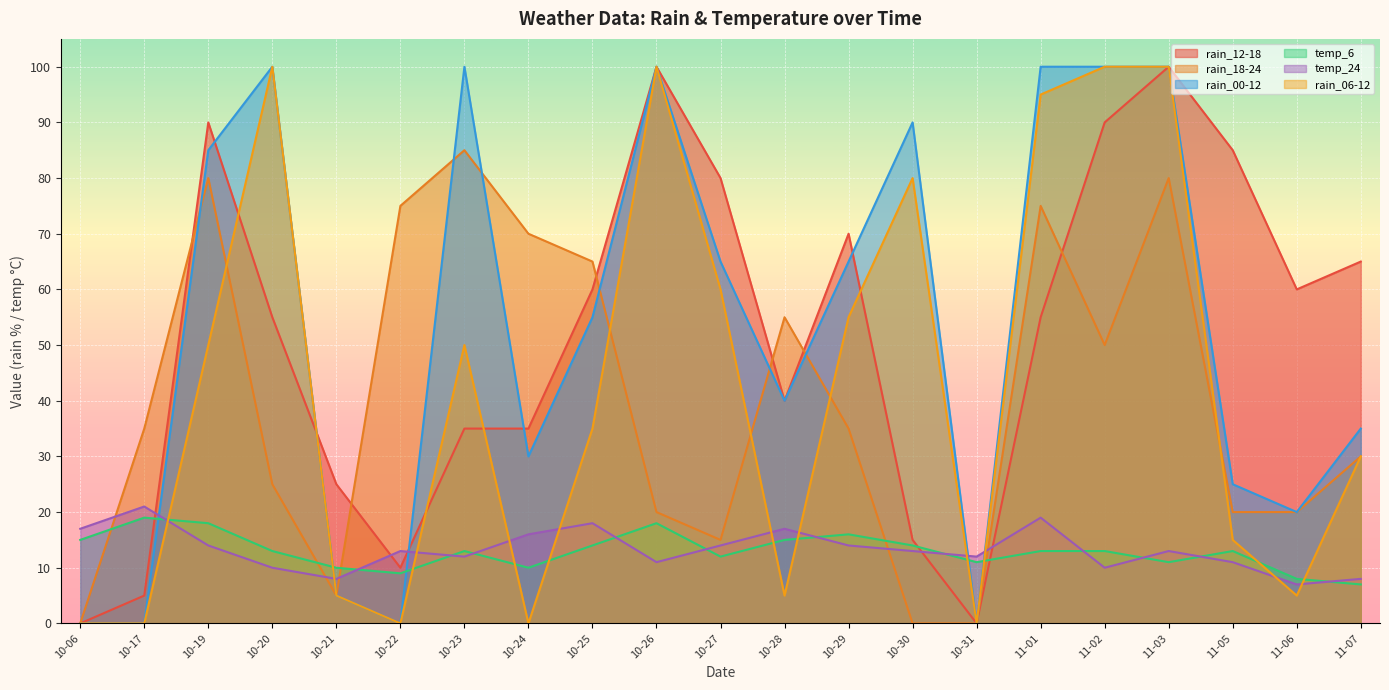

Is the value of rain_12-18 at 11-07 greater than the value of rain_06-12 at 10-21?

Yes